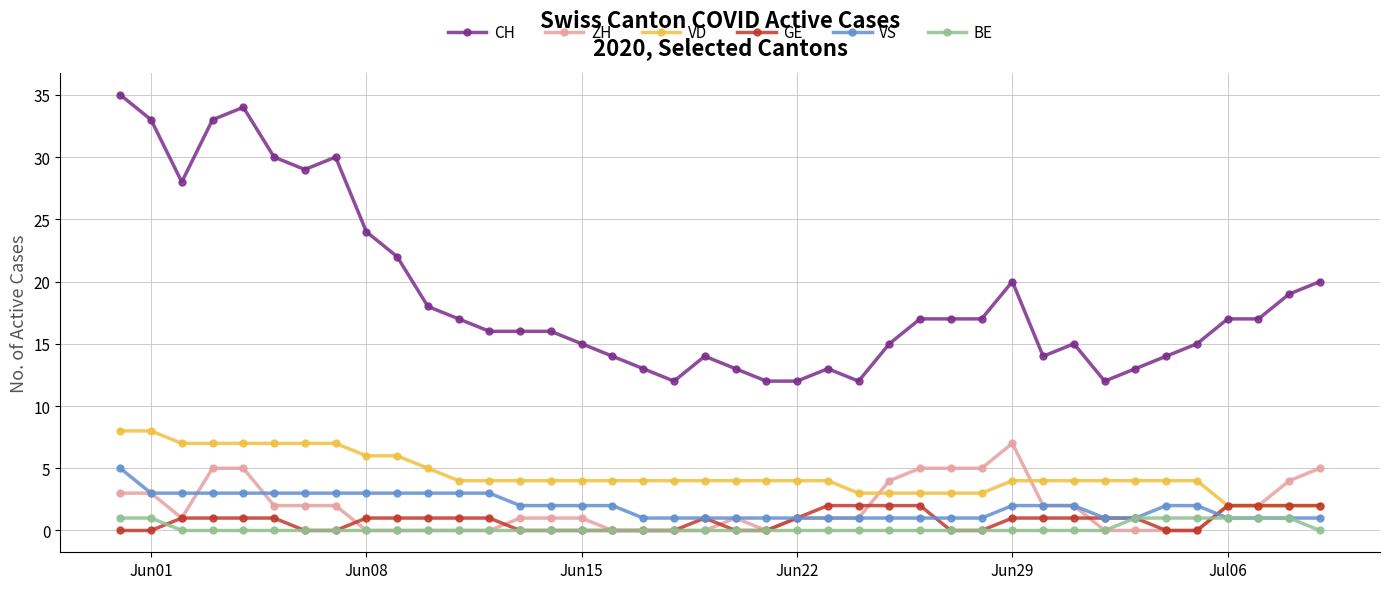

What is the maximum value for ZH?

7